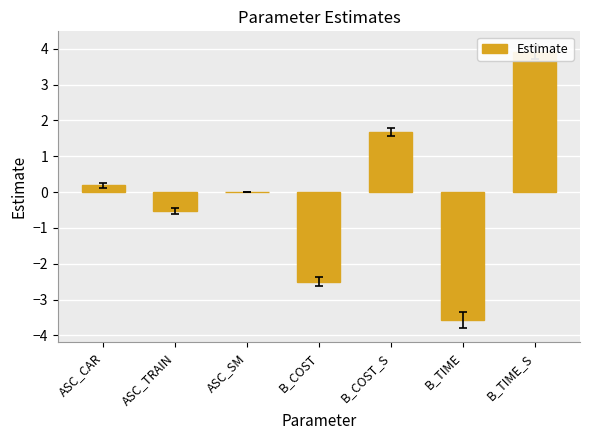

Is it true that the value at B_COST is -2.5?

True